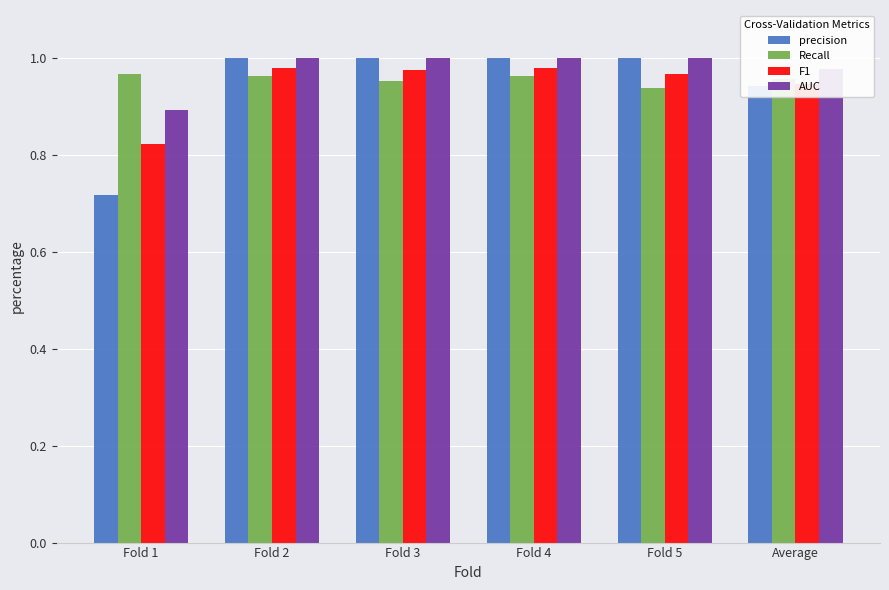

Which category has the lowest value in the precision series?

Fold 1